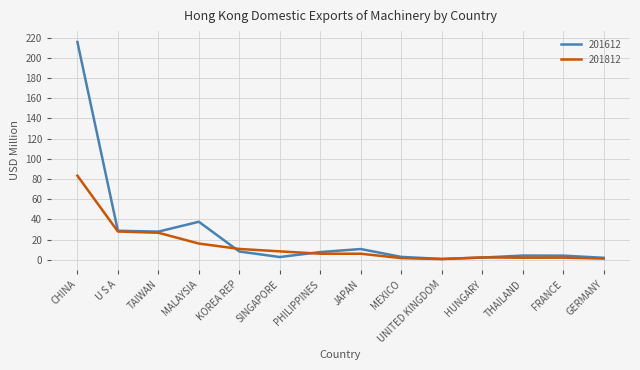

Which label corresponds to the largest value in the chart?

CHINA